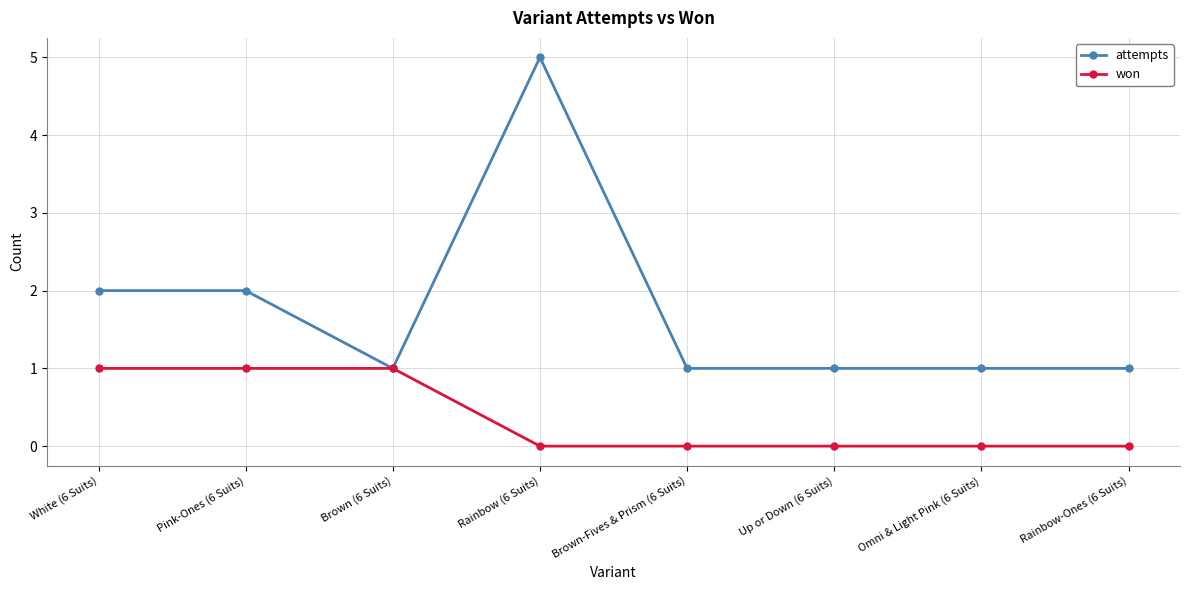

Which series has the widest spread of values?

attempts